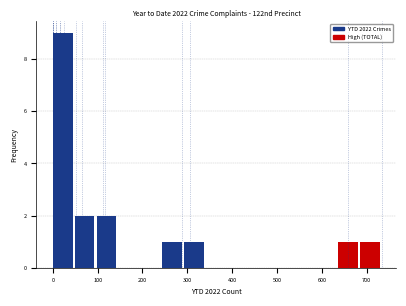

Over which range of the x-axis is the bar tallest?

0 to 50